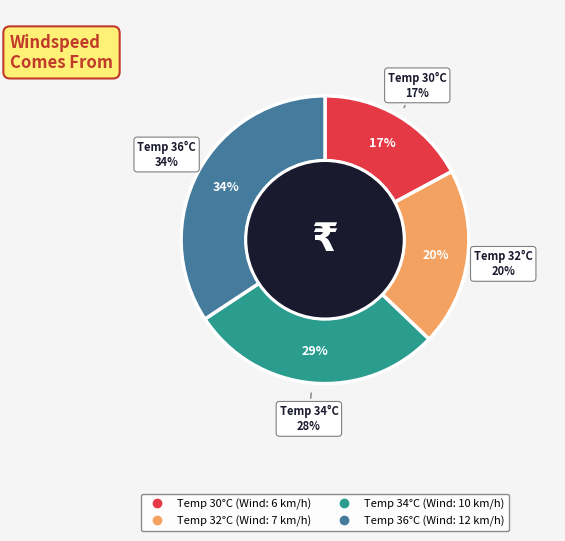

What percentage is NOT represented by 36?

65.7%